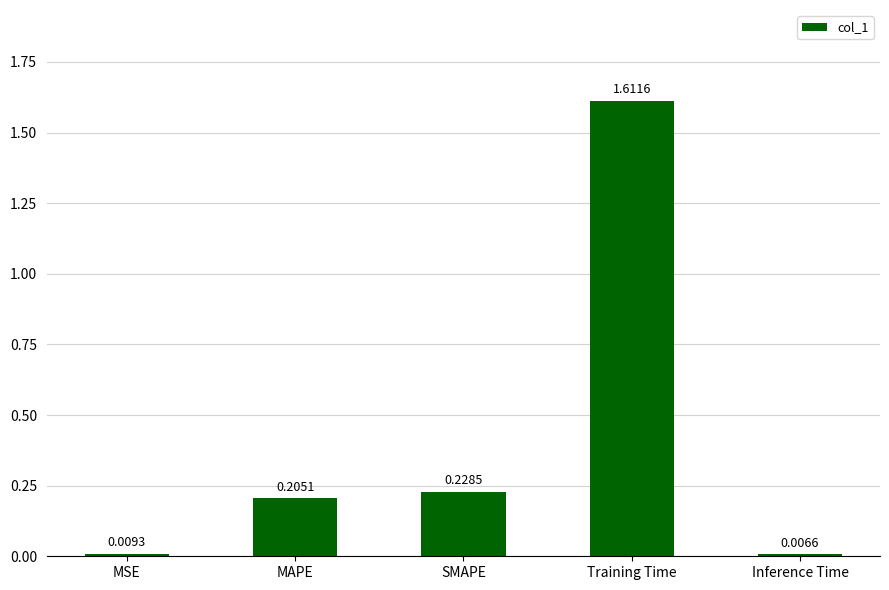

Where is the data nearest to the value 0?

Inference Time